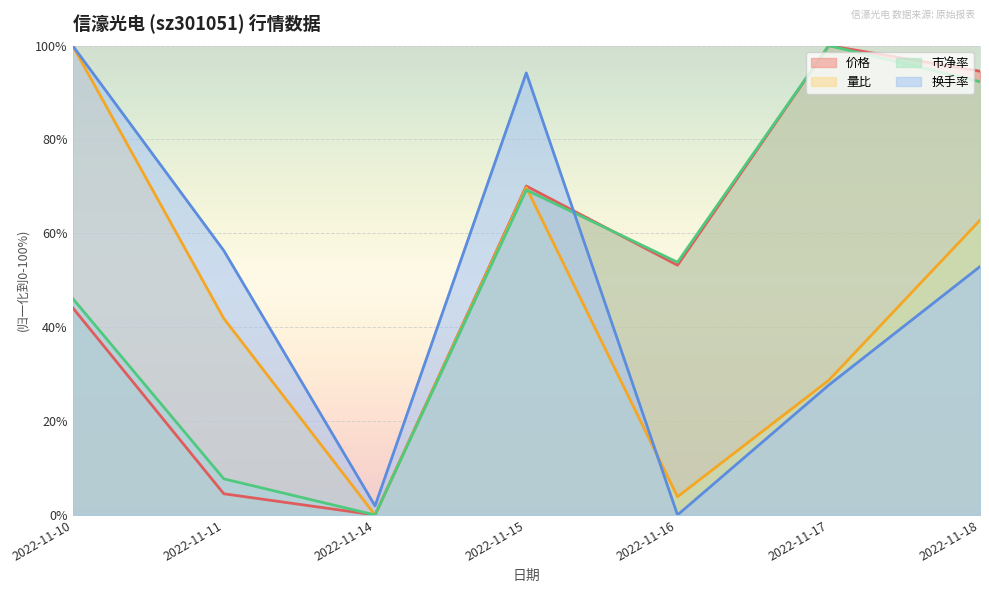

What is the difference between the 量比 values at 2022-11-17 and 2022-11-10?

71.3